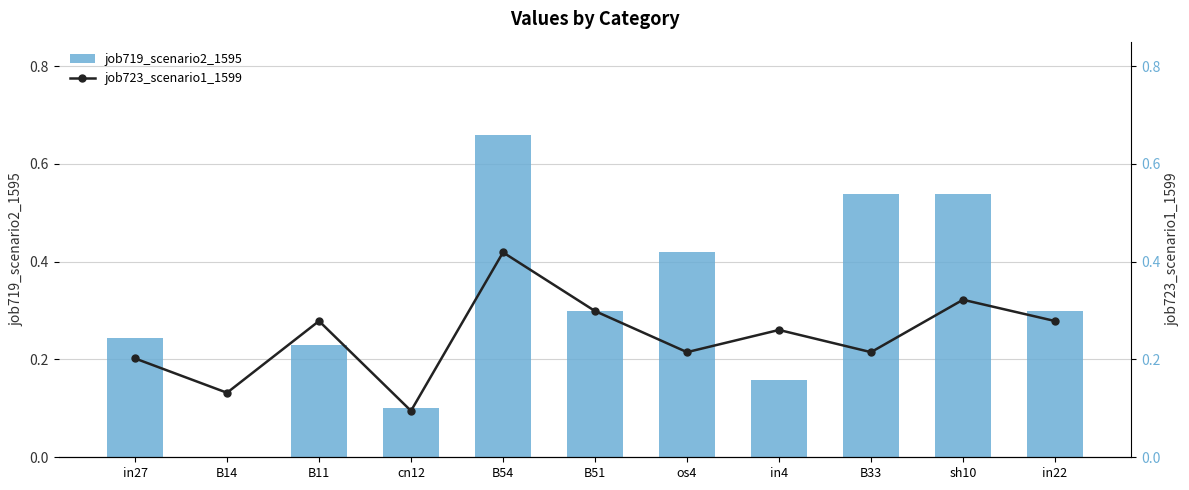

Rank the categories by job723_scenario1_1599 value from highest to lowest.

B54, sh10, B51, B11, in22, in4, os4, B33, in27, B14, cn12